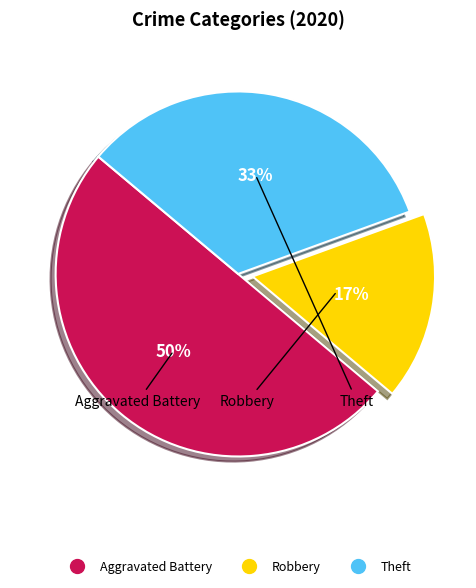

Approximately how many times larger is the value at Robbery compared to Theft?

0.5